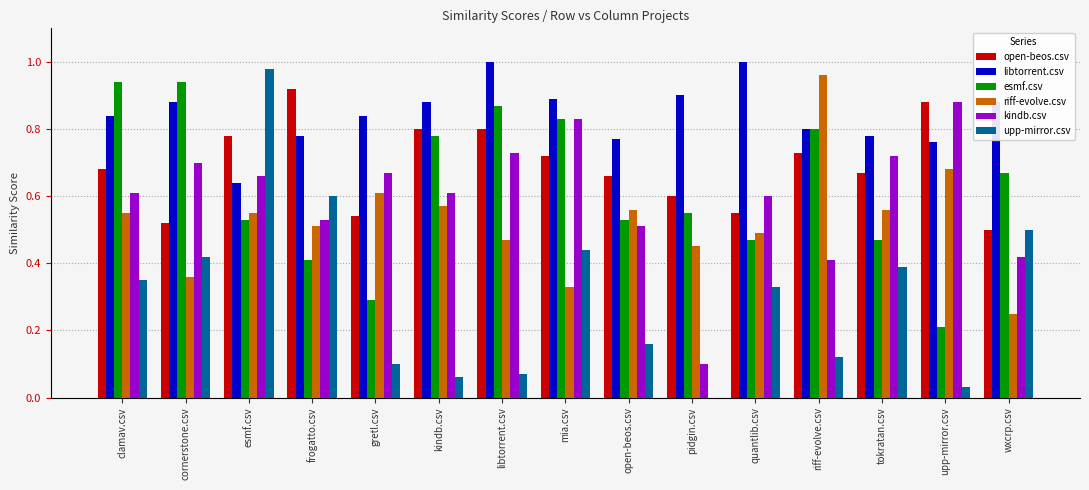

Is the value of riff-evolve.csv at clamav.csv greater than the value of open-beos.csv at wxcrp.csv?

Yes